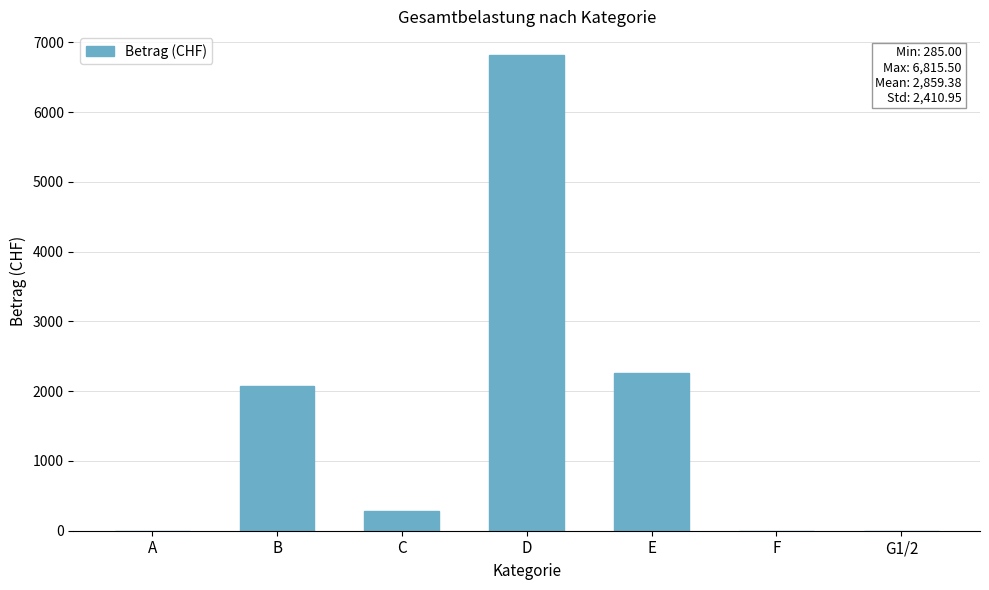

Are the bars grouped side by side (vs. stacked)?

No